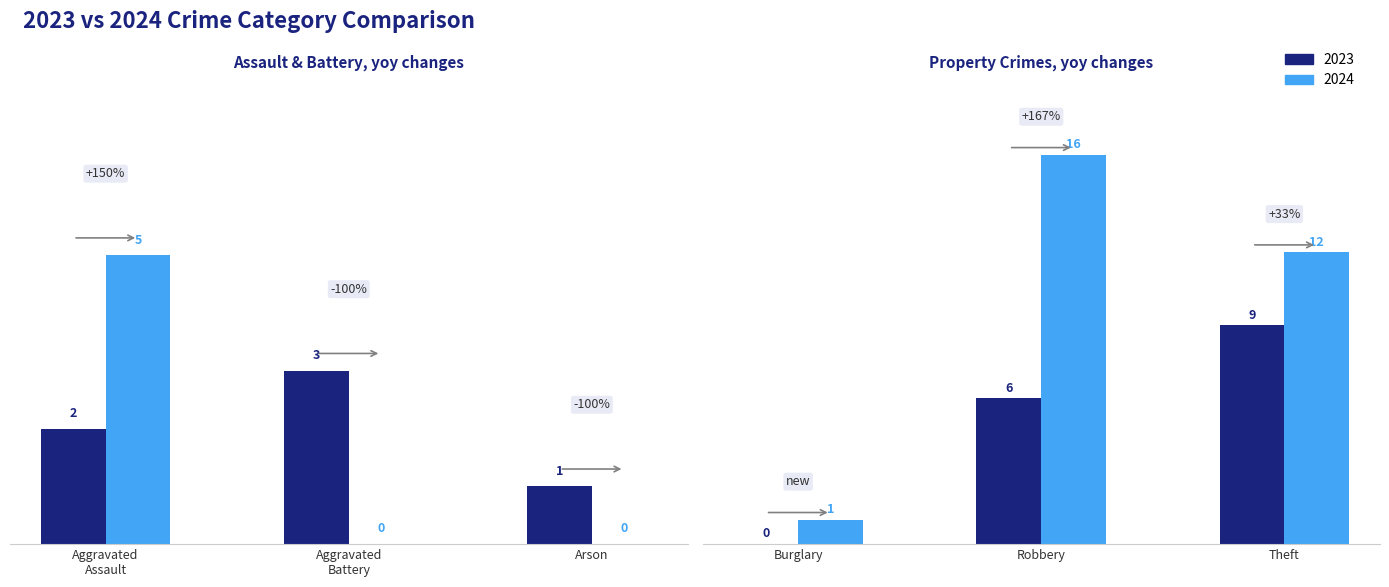

What is the spread (max minus min) of values at Burglary?

1